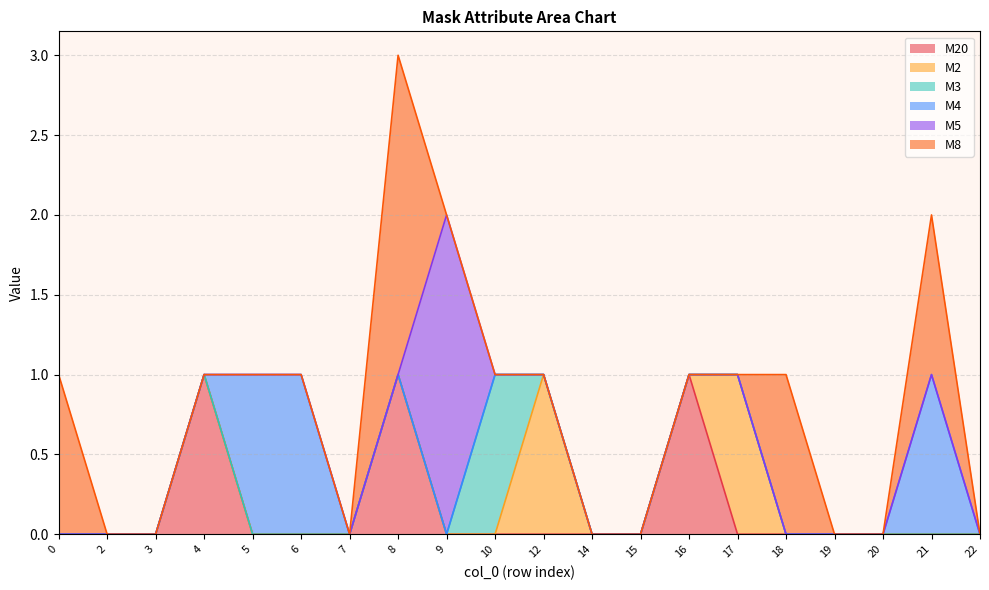

The M5 series shows 0 at 14. True or false?

True